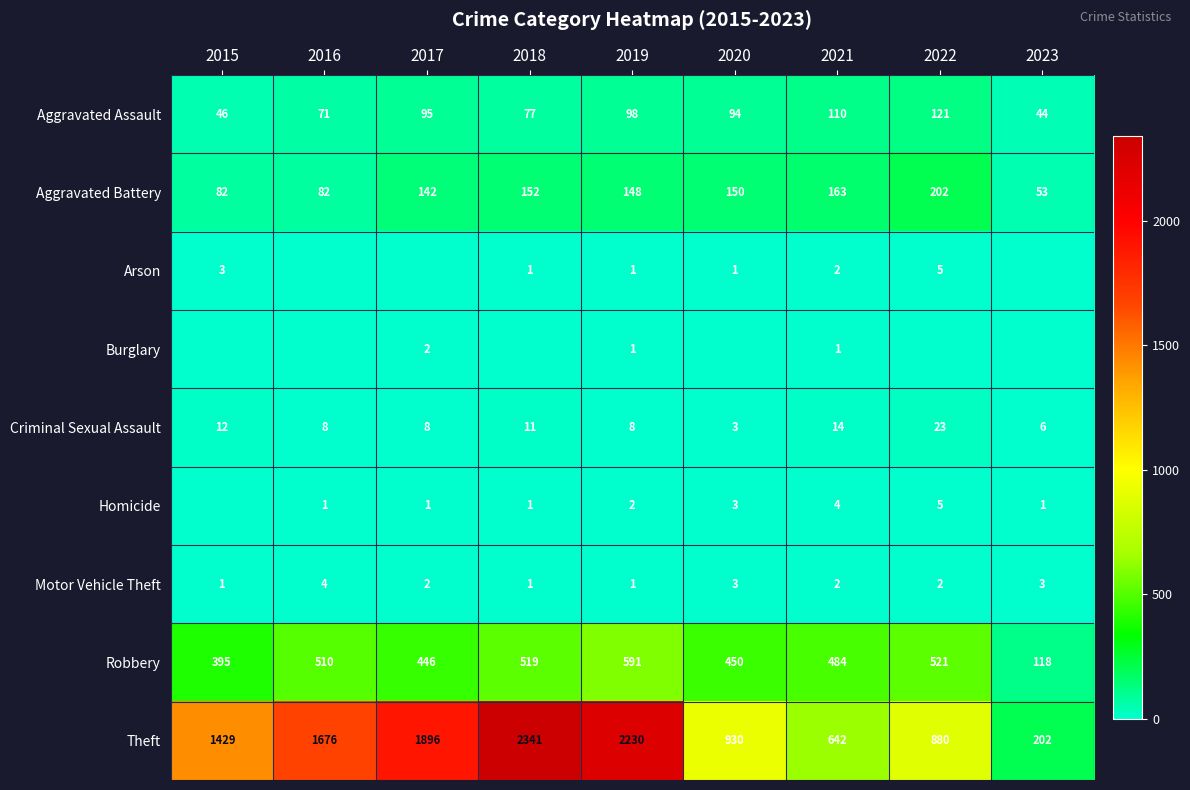

At which label does Robbery reach its peak?

2019